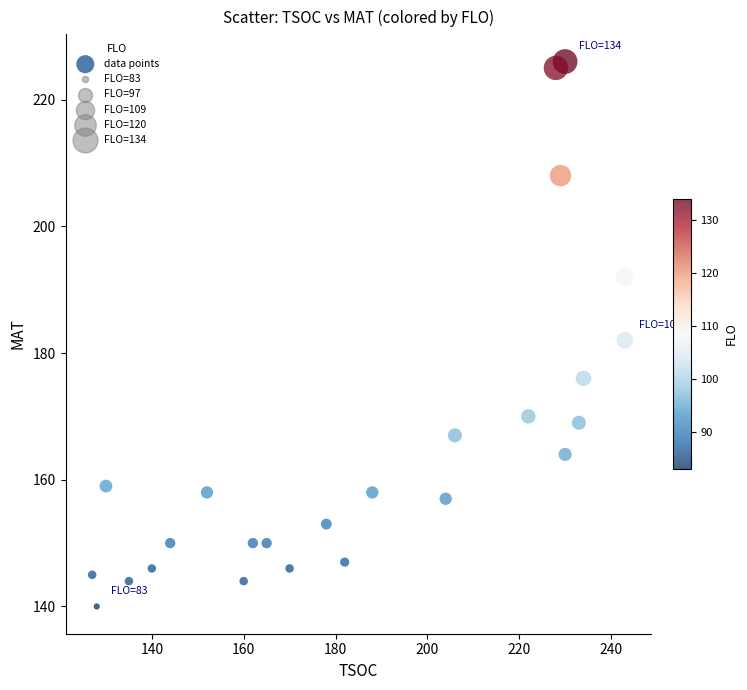

What Y value in the scatter plot is closest to 183?

182